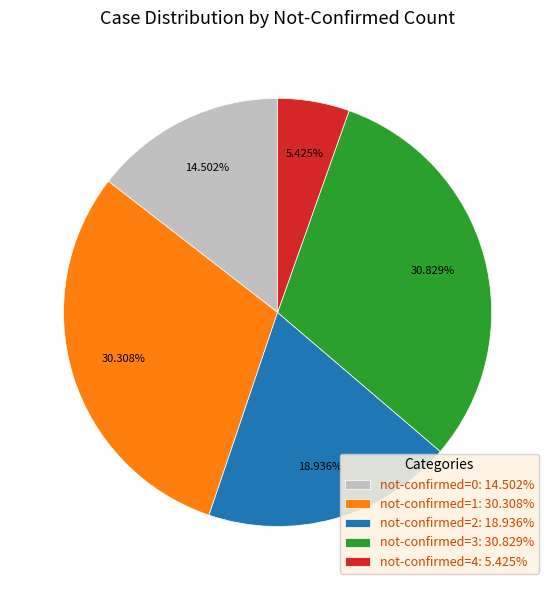

Count the number of slices in the pie.

5